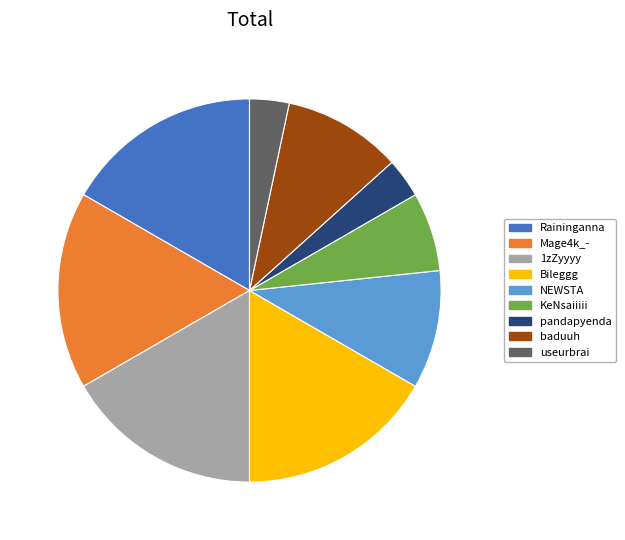

The Mage4k_- slice represents 8% of the pie. True or false?

False